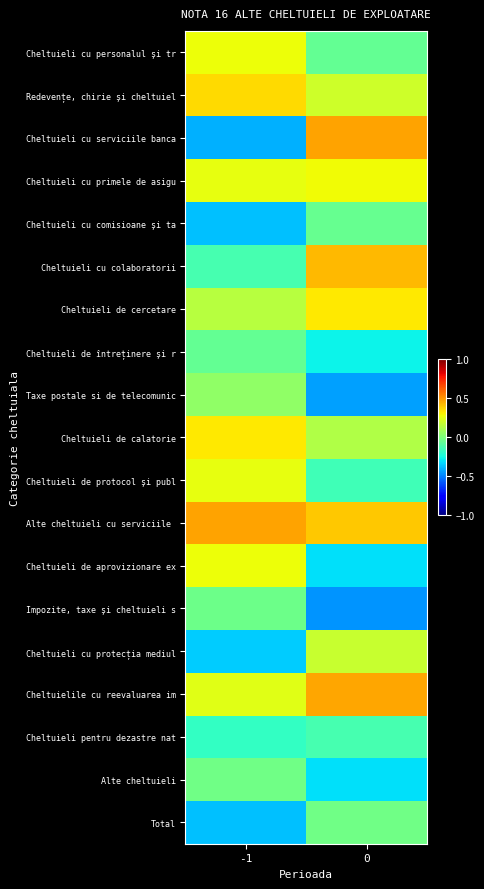

What is the difference between the highest and lowest values at -1?

0.9